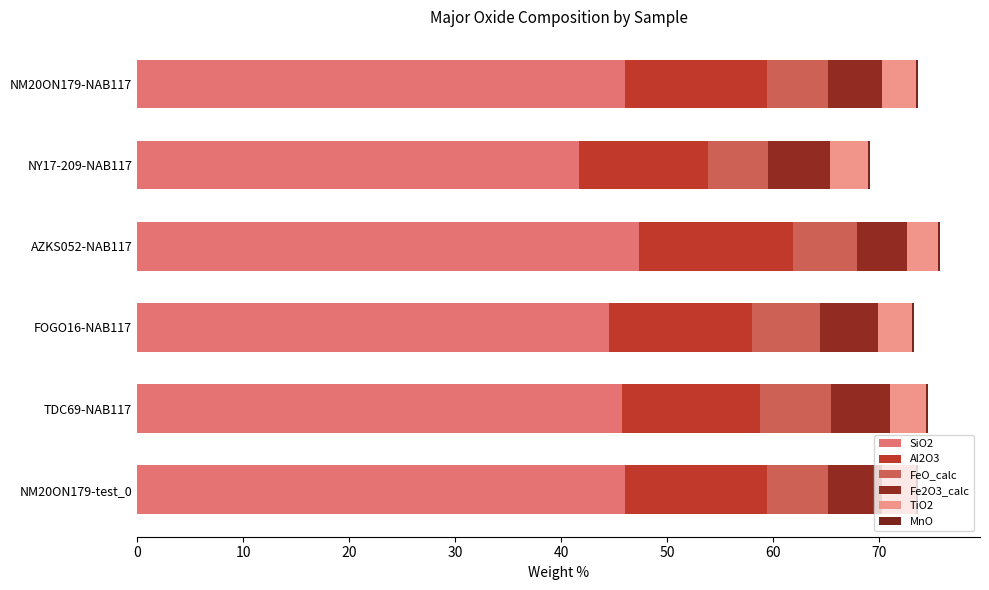

How many data points does each series have?

6